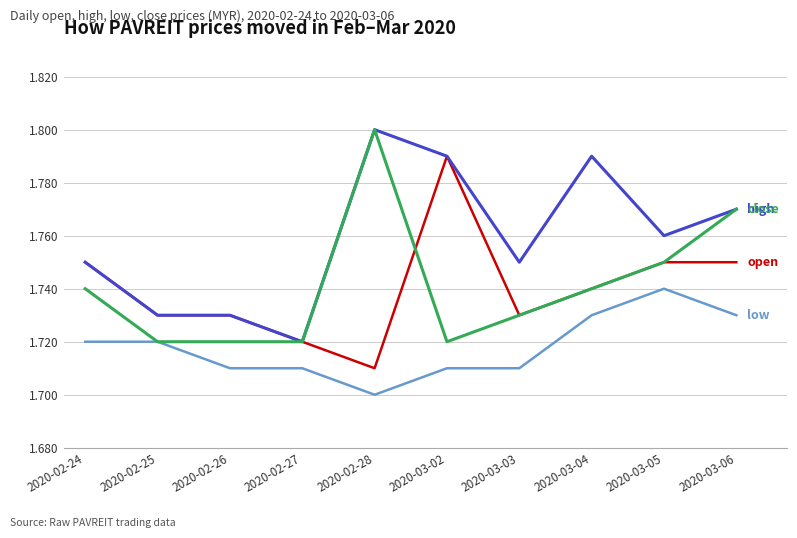

Is this an area chart (filled region under the line)?

No